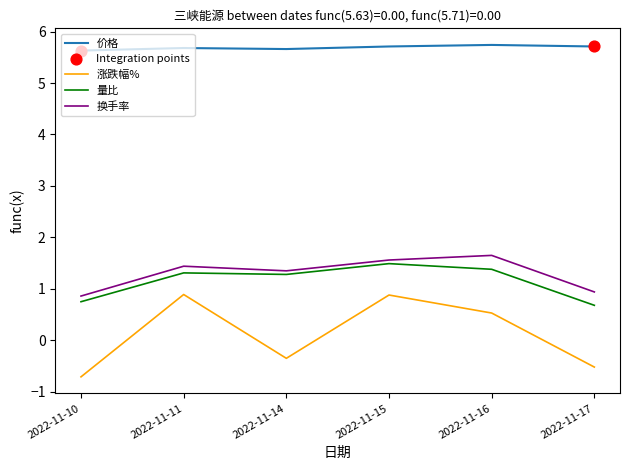

Between 2022-11-14 and 2022-11-16, which series saw the biggest shift?

涨跌幅%